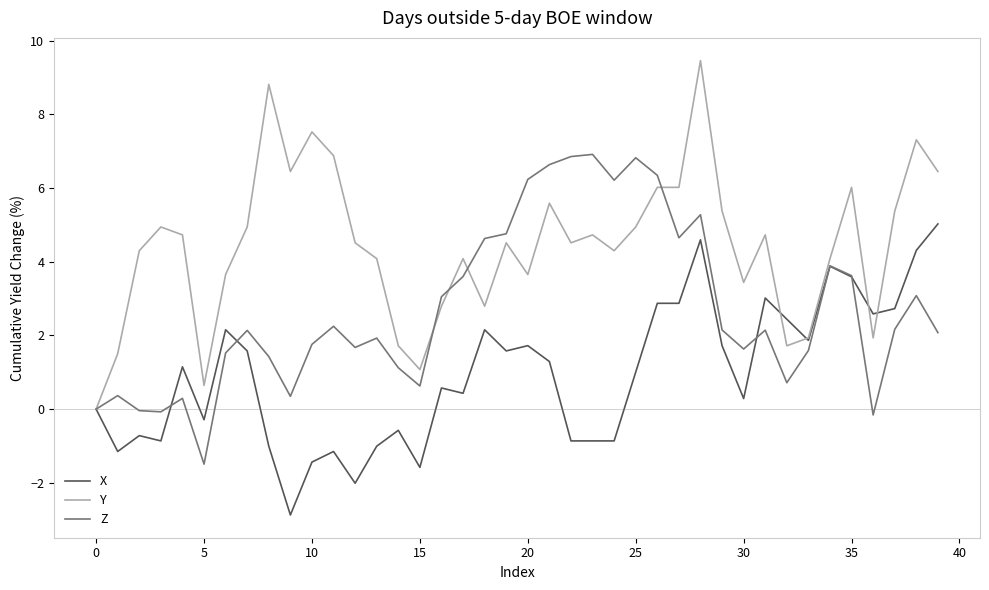

Rank the series by their maximum value, from lowest to highest.

X, Z, Y